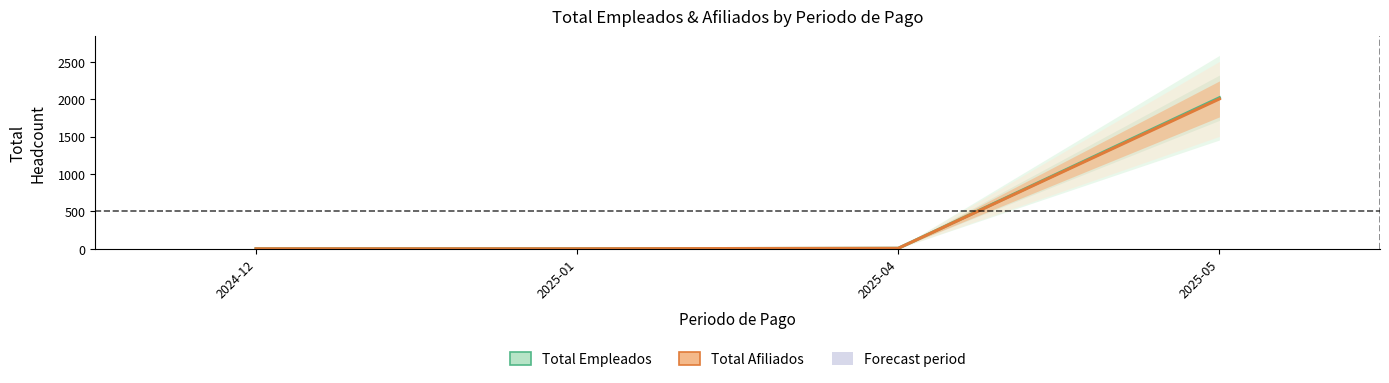

How many lines are shown in the chart?

2